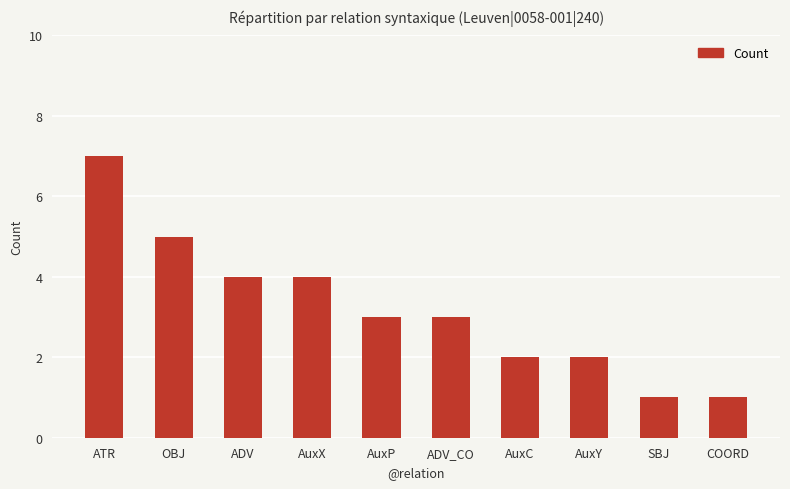

What is the average value?

3